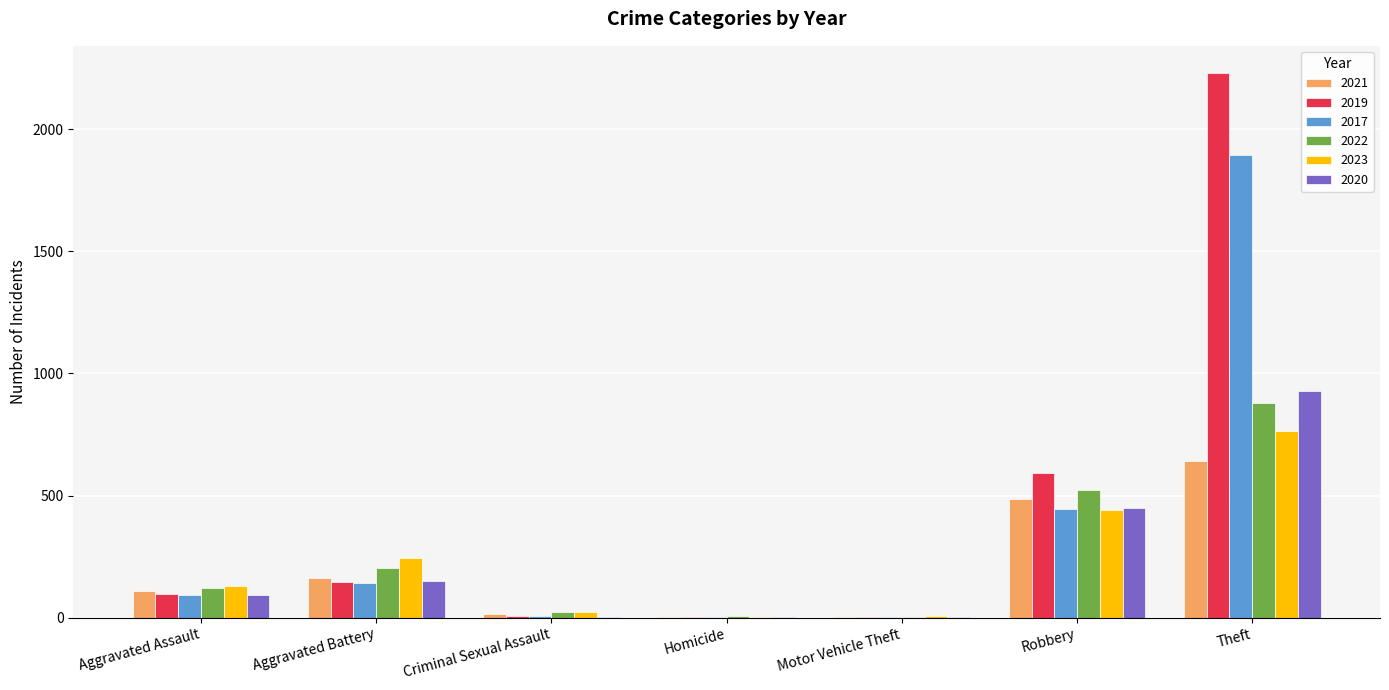

The 2019 series shows 591 at Robbery. True or false?

True